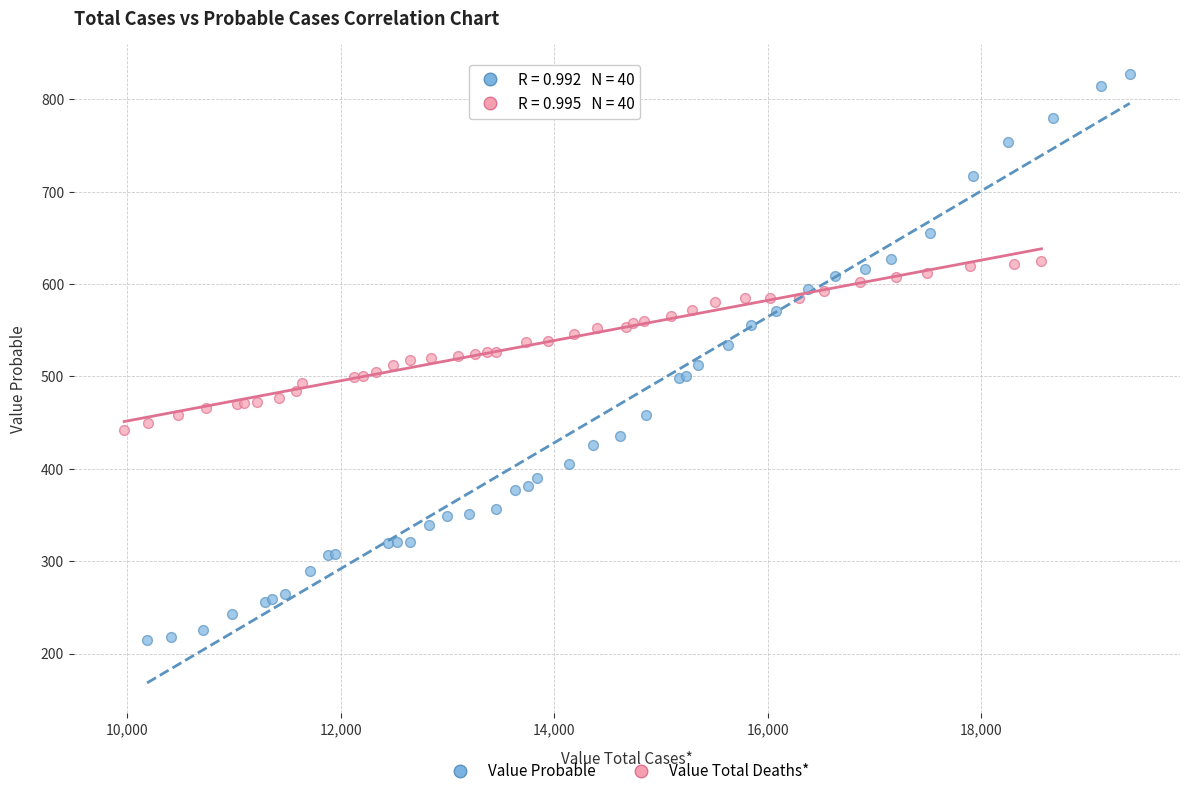

Which series reaches the minimum Y coordinate?

Value Probable